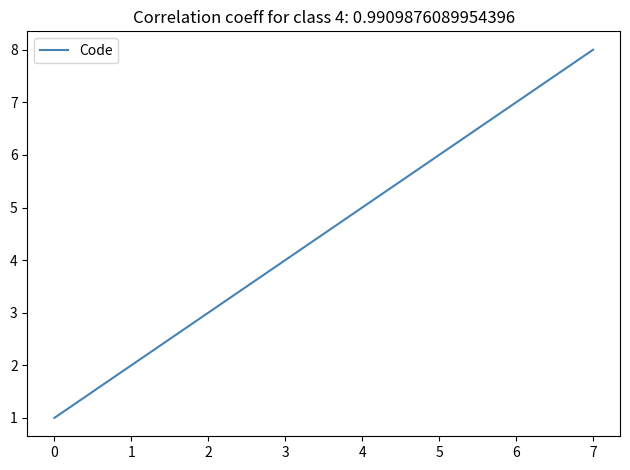

Read the value at 0.

1